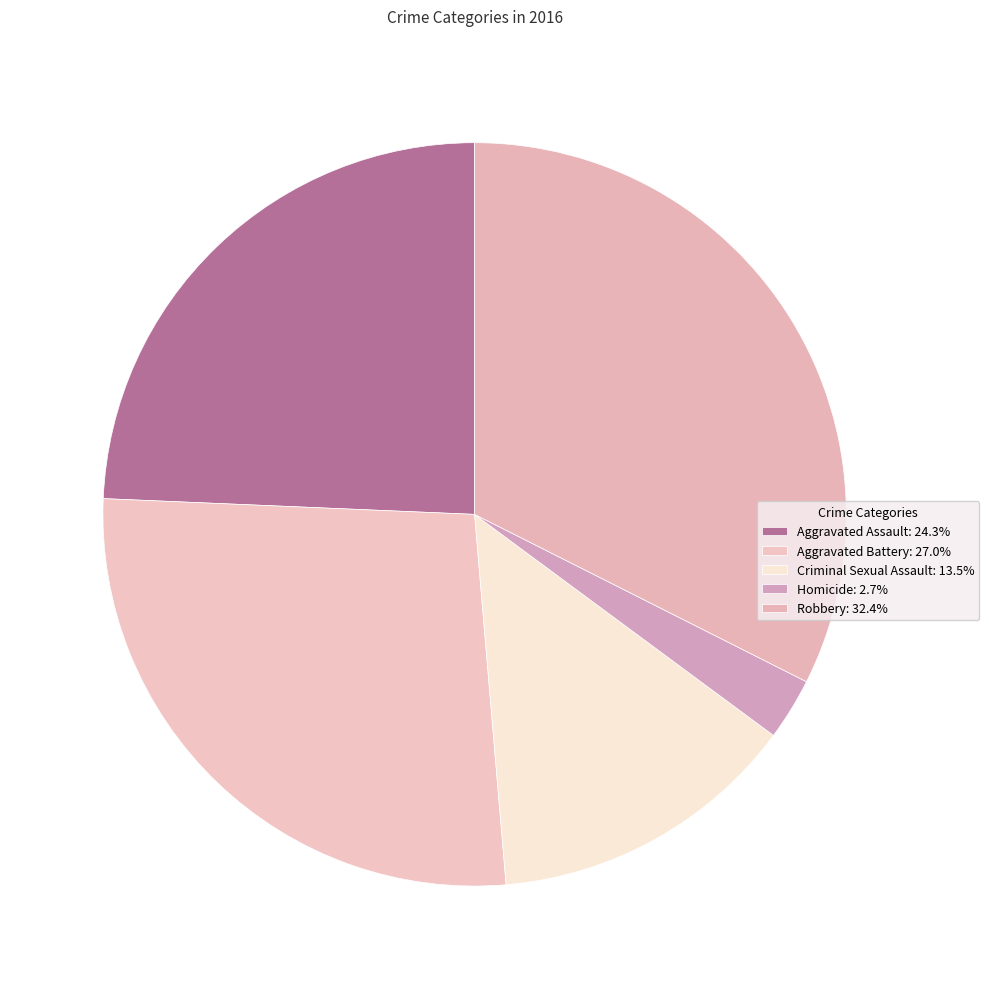

Rank the categories by value from highest to lowest.

Robbery, Aggravated Battery, Aggravated Assault, Criminal Sexual Assault, Homicide